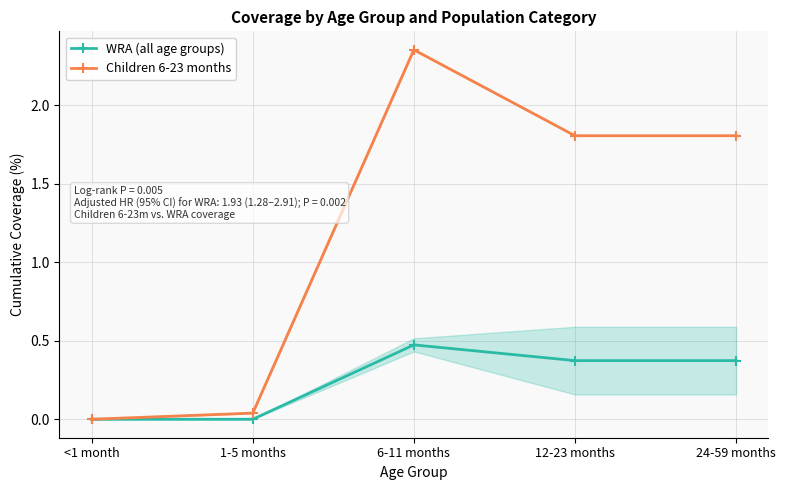

In WRA (all age groups), how many points are higher than both neighbors (excluding endpoints)?

1